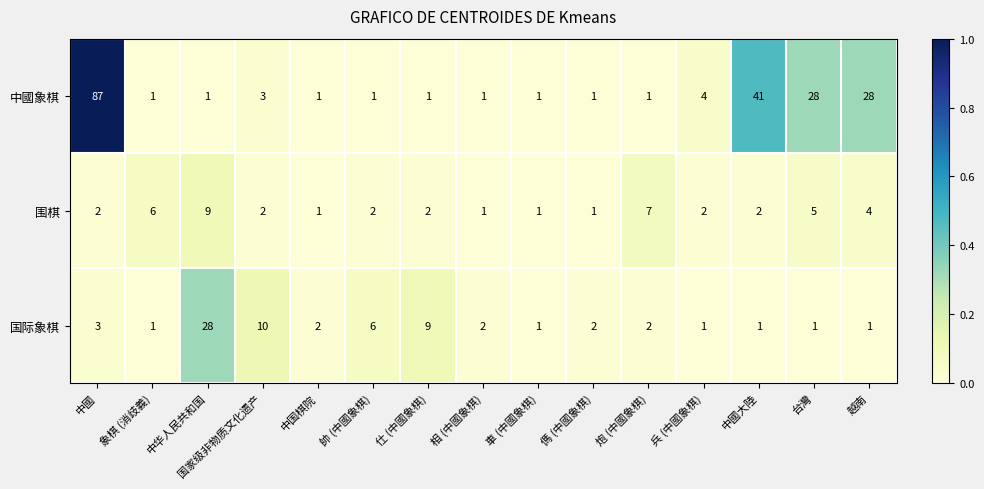

True or false: 国际象棋 has a value of 6 at 帥 (中國象棋).

True